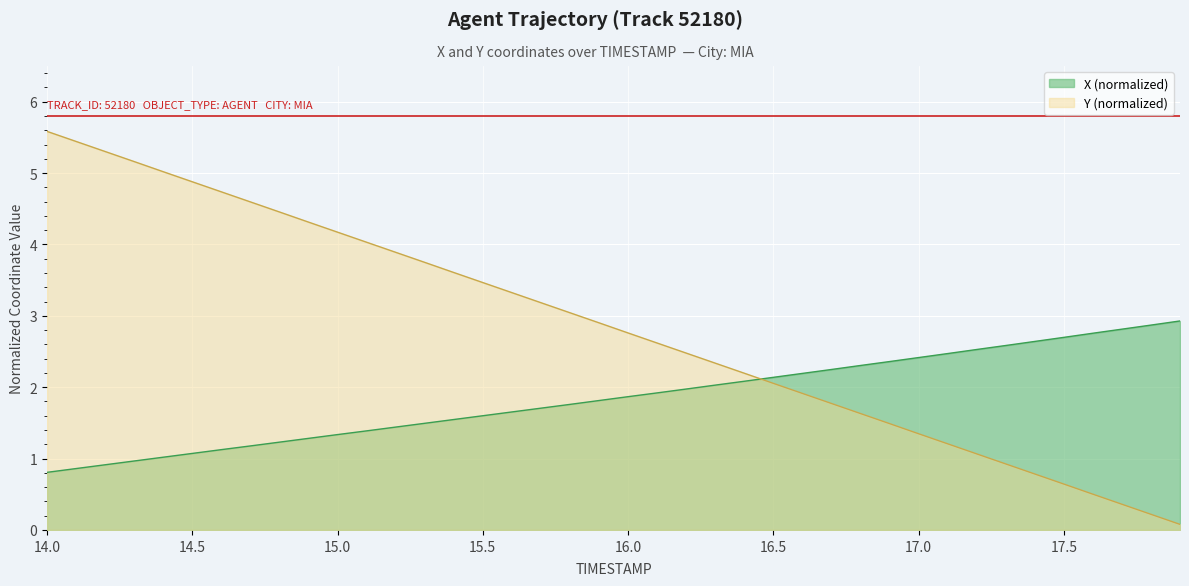

True or false: X has more than 1 points higher than both neighbors.

False